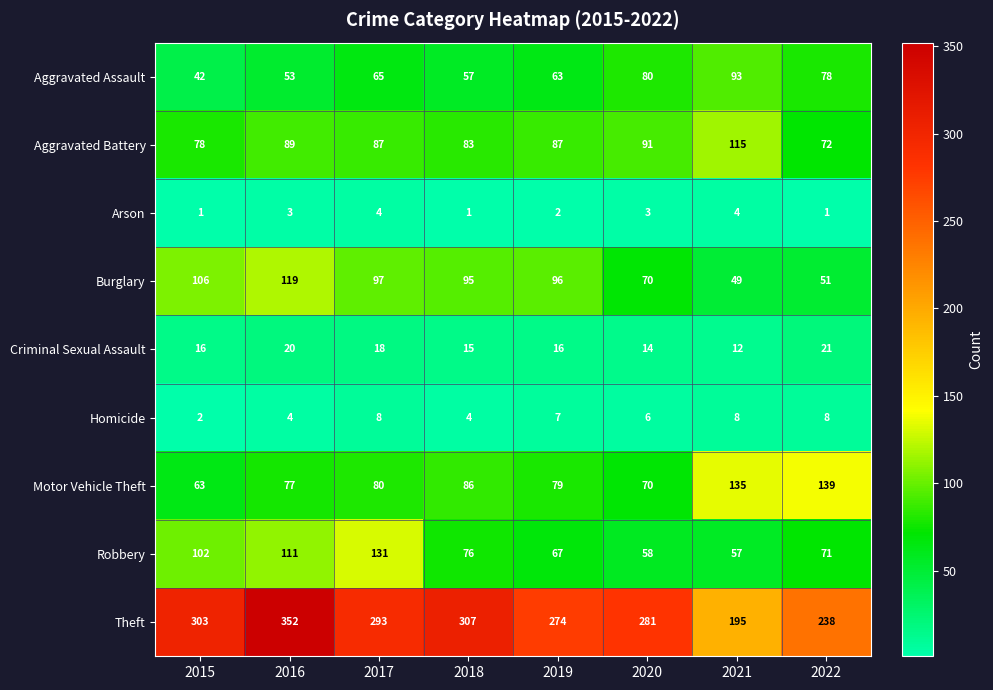

How many data points in Aggravated Assault are less than 65?

4